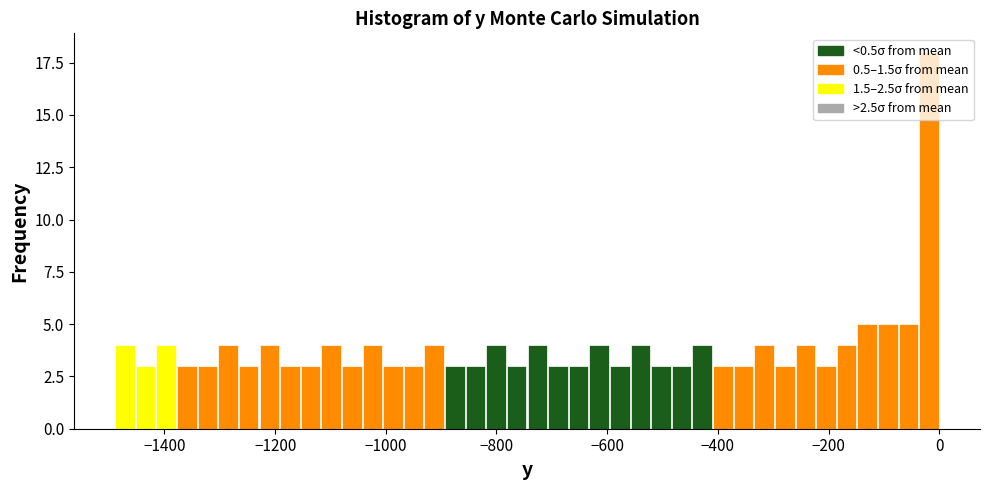

Around what value on the x-axis is the tallest bar? Give the approximate position of its centre, as read against the axis.

-20